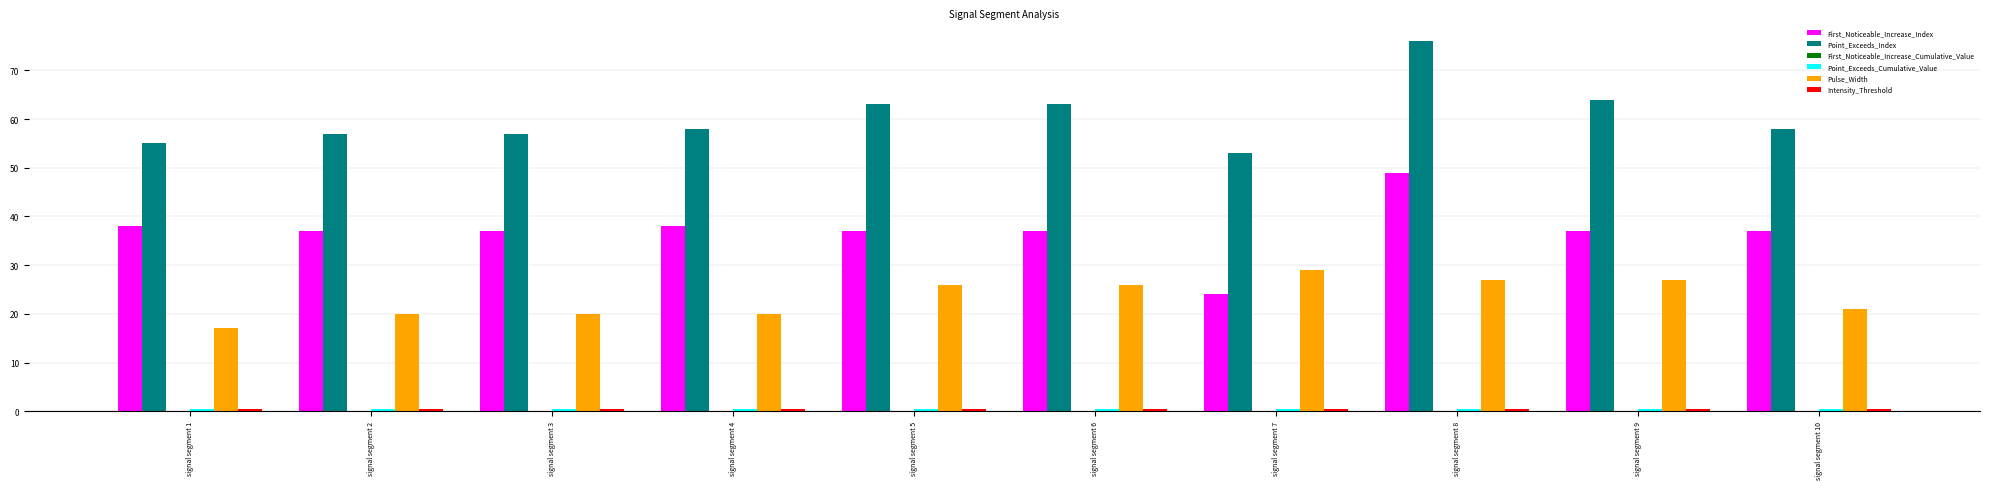

The First_Noticeable_Increase_Index series shows 24.0 at signal segment 7. True or false?

True